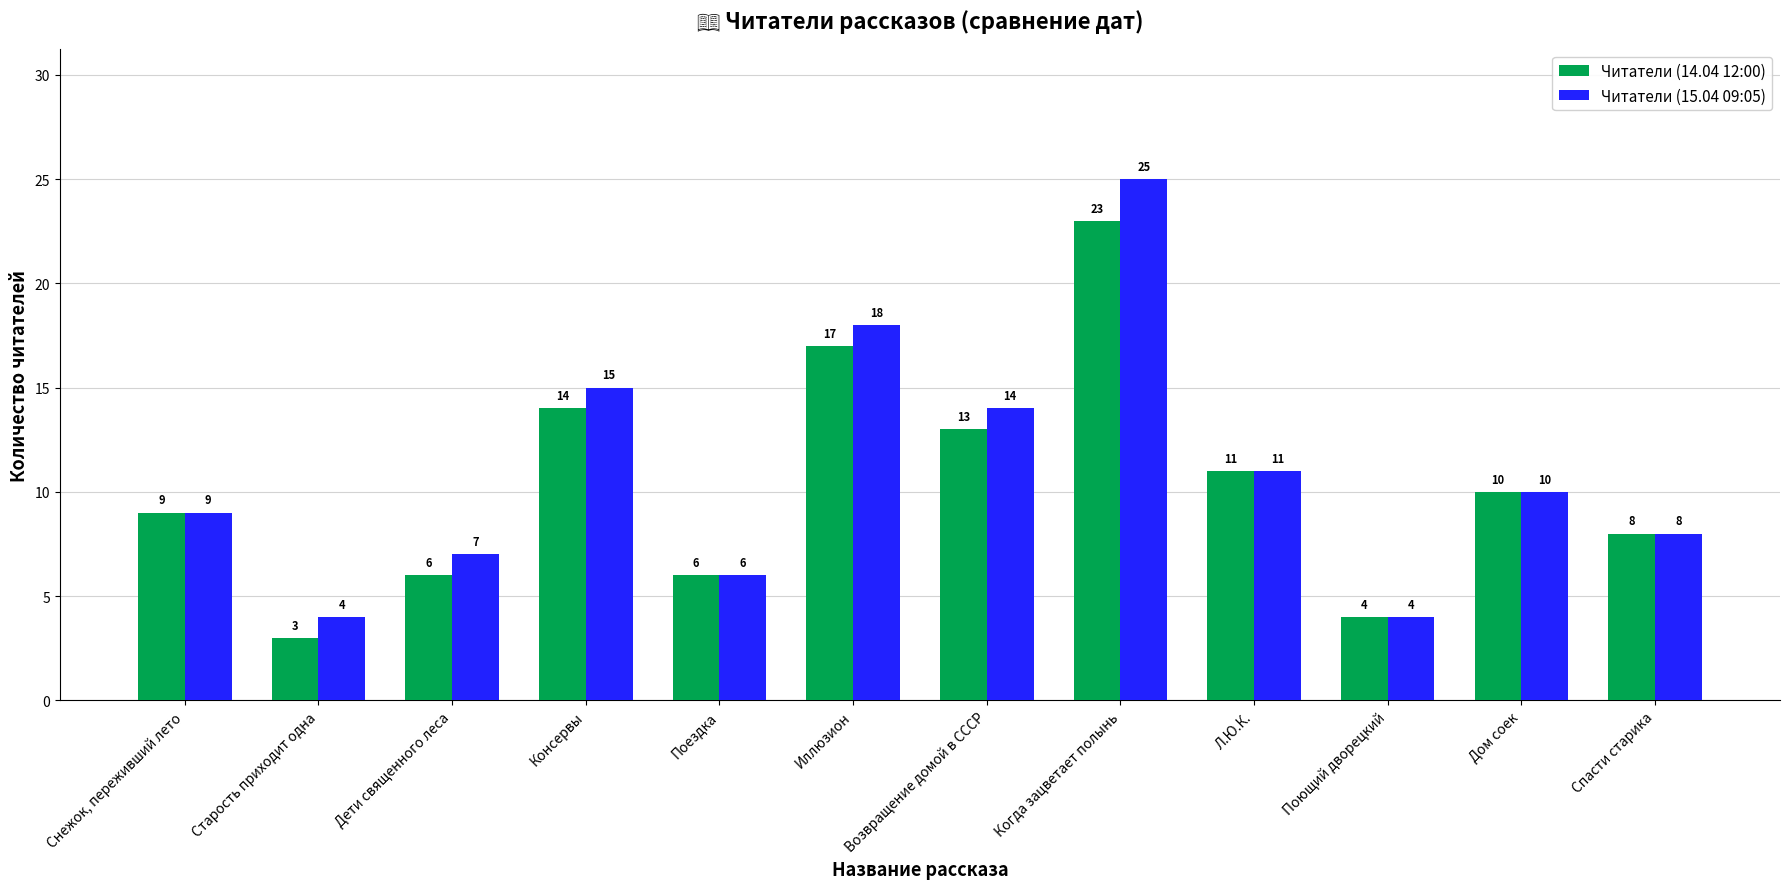

What is the value of the Читатели (14.04 12:00) bar at the 5th from the left?

6